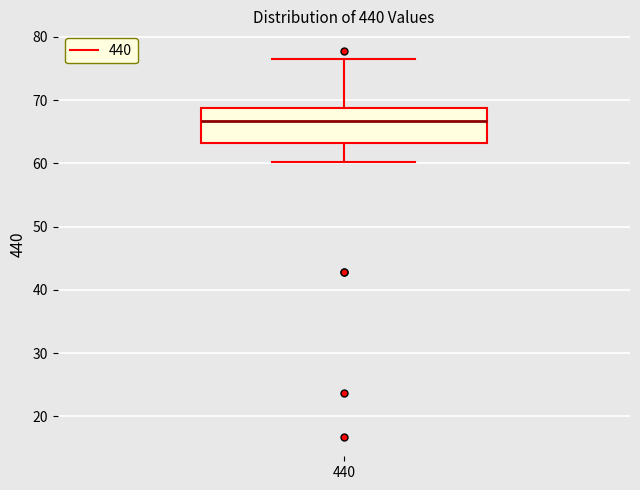

Read this box plot against the y-axis: the position of the median line, the range covered by the box, and the ends of both whiskers. The values are not printed on the chart, so give them approximately, as read against the axis.

median 67, box 63 to 69, whiskers 60 to 76